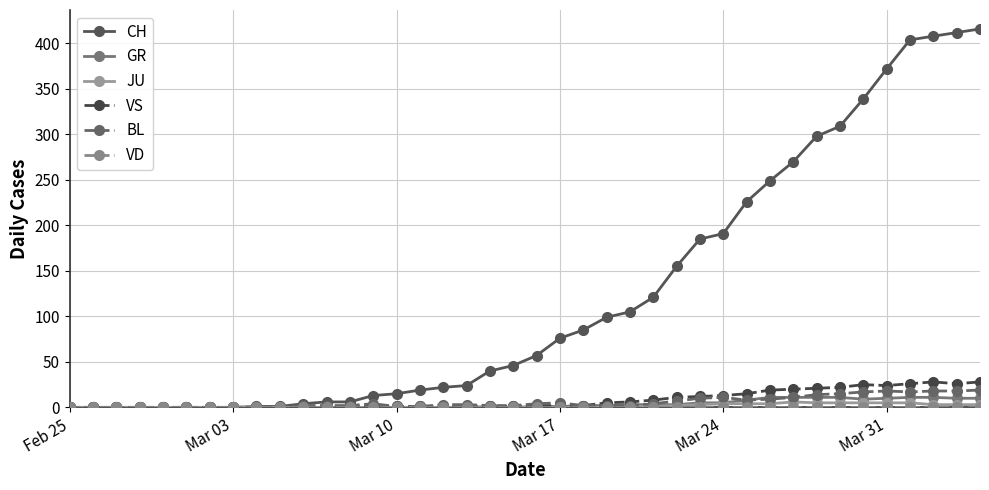

What is the maximum value shown in the chart?

416